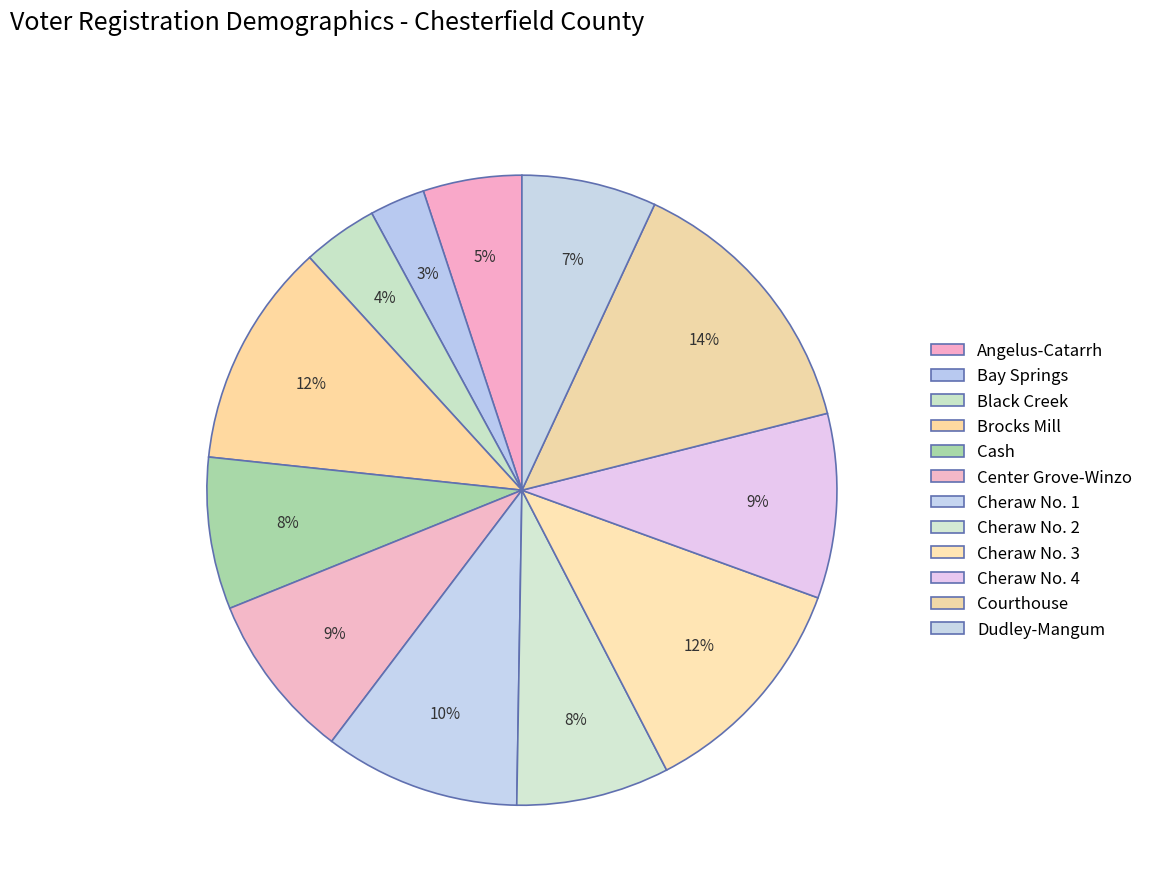

To the nearest percent, what is the average slice percentage?

8%